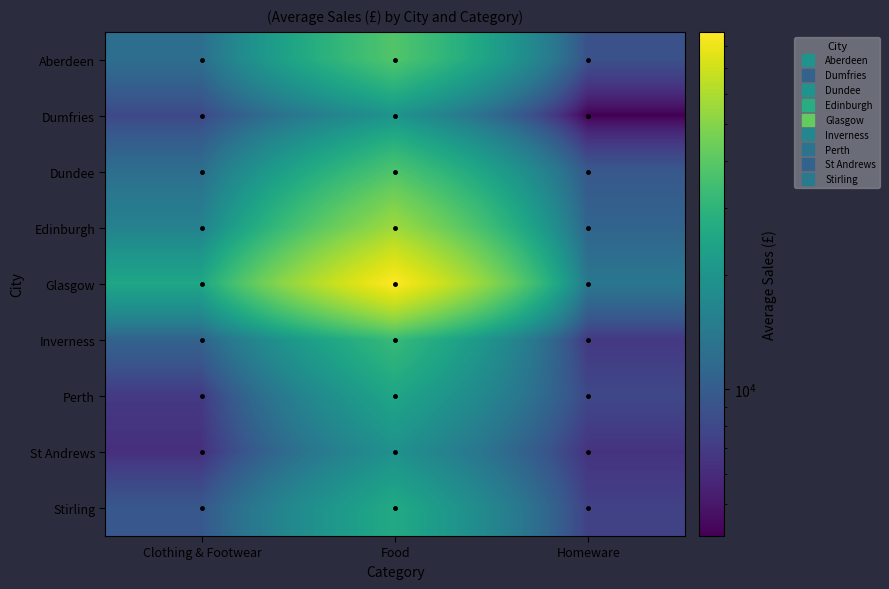

What is the greatest value displayed?

87251.9